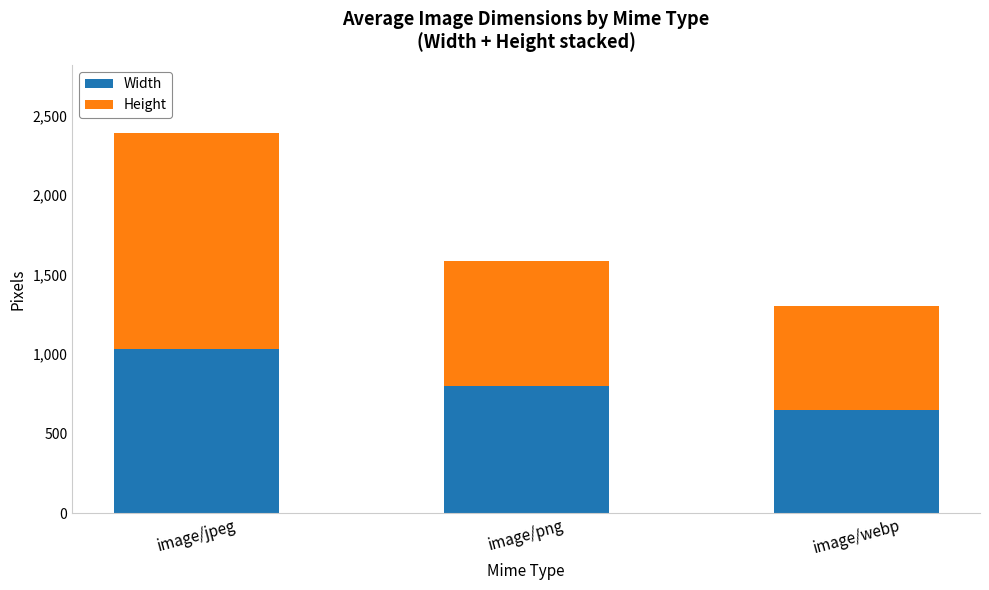

Count the number of data series in this chart.

2